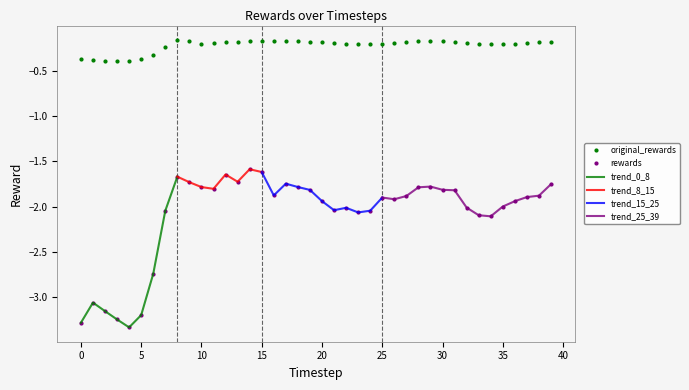

What is the sum of all rewards values?

-83.5